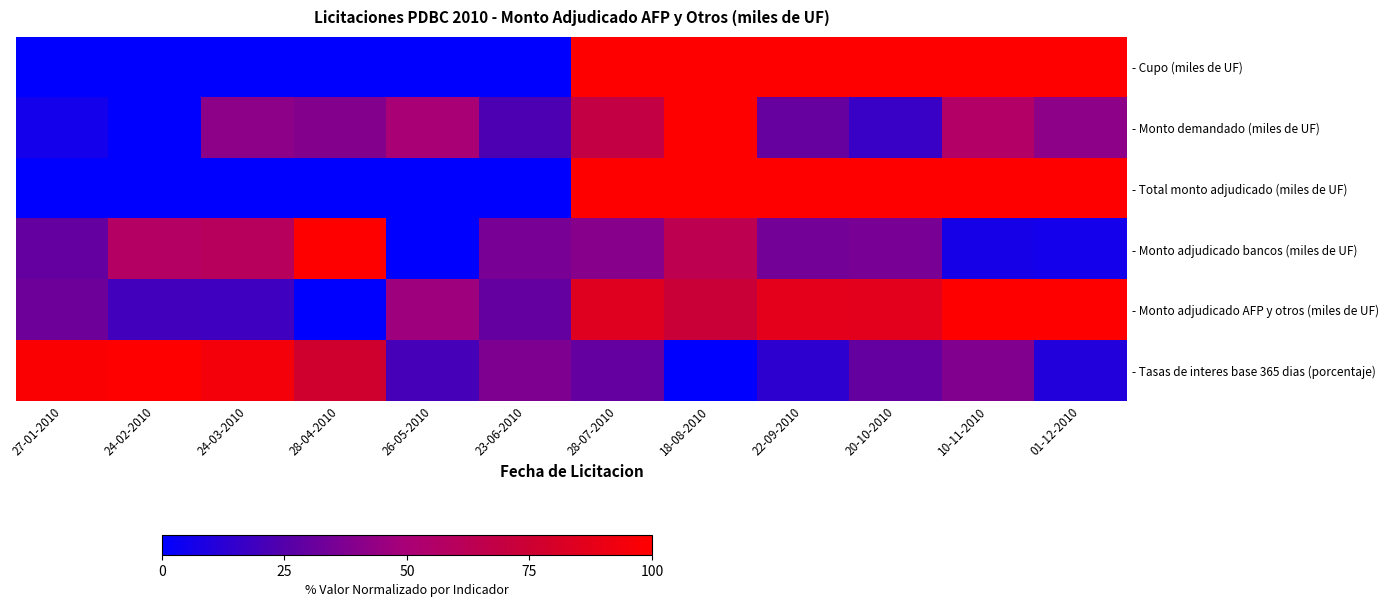

Between 24-03-2010 and 10-11-2010, which series saw the biggest shift?

- Cupo (miles de UF)